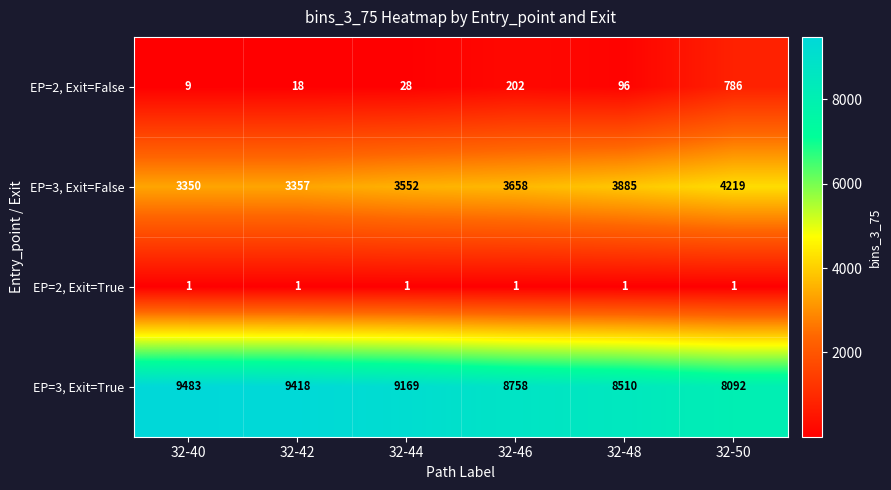

What is the maximum value shown in the chart?

9483